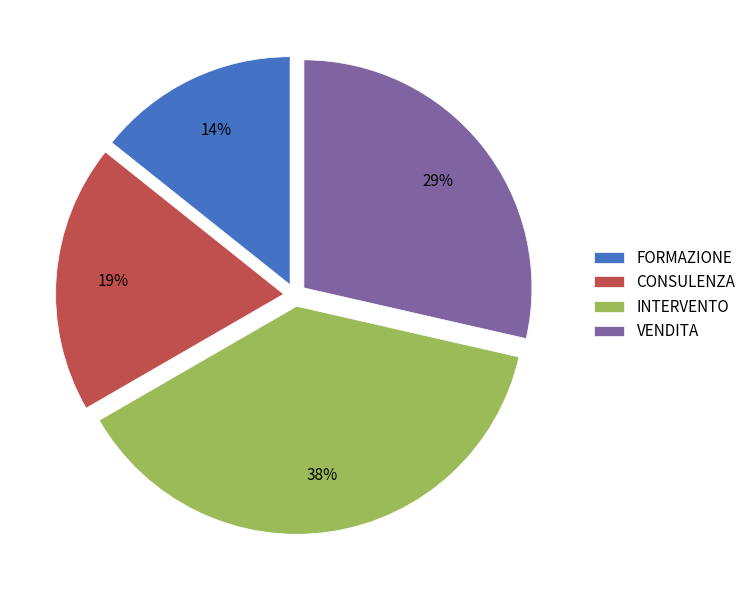

What percentage is the CONSULENZA slice, to the nearest percent?

19%